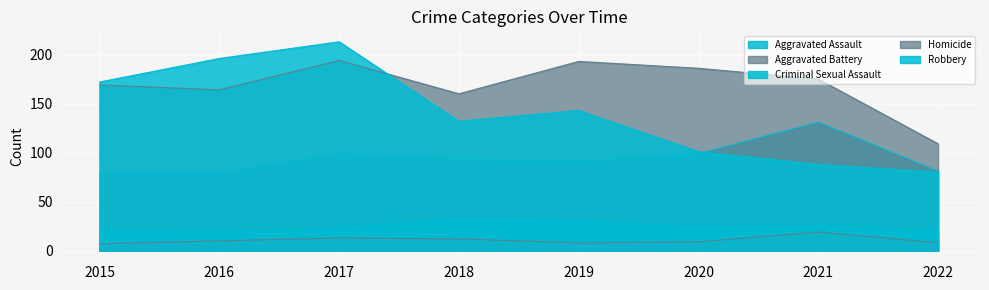

What is the sum of all Aggravated Assault values?

752